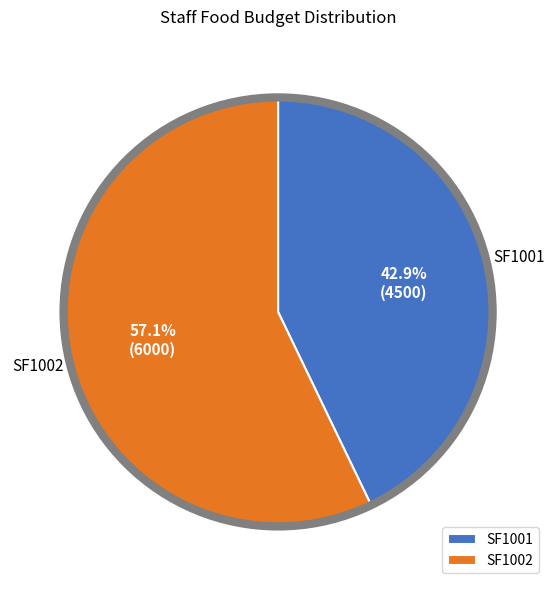

What is the total percentage of SF1002 and SF1001?

100.0%